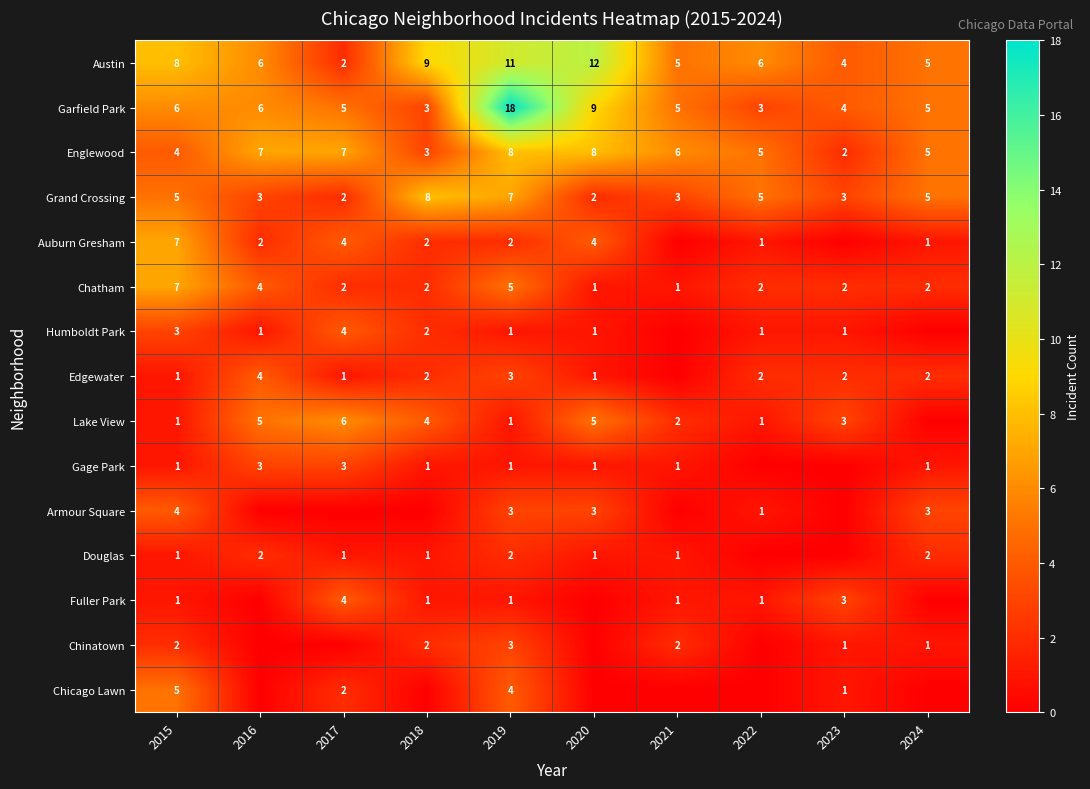

The value of Austin at 2018 is 14. True or false?

False